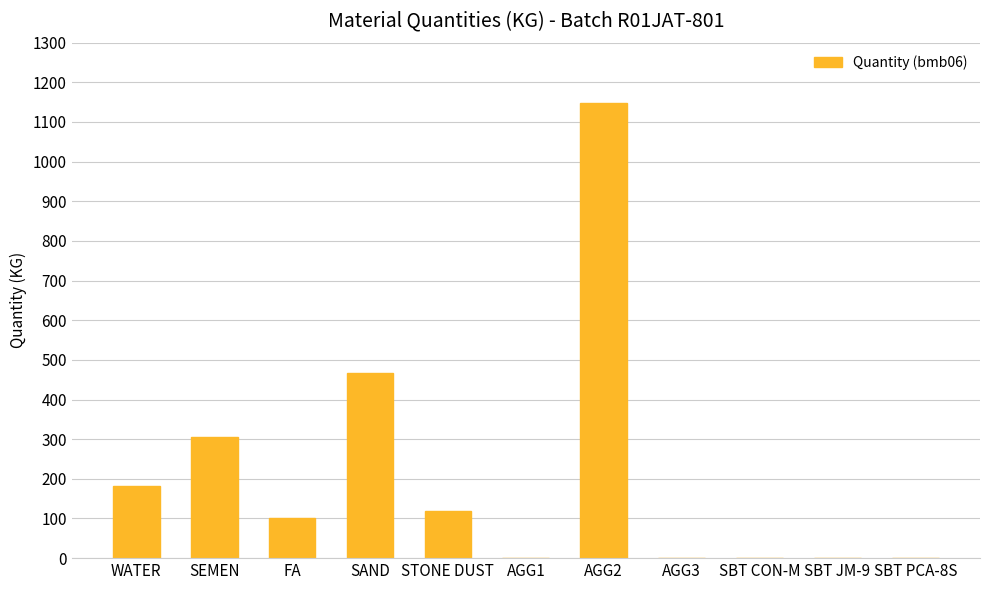

What is the greatest value displayed?

1149.0